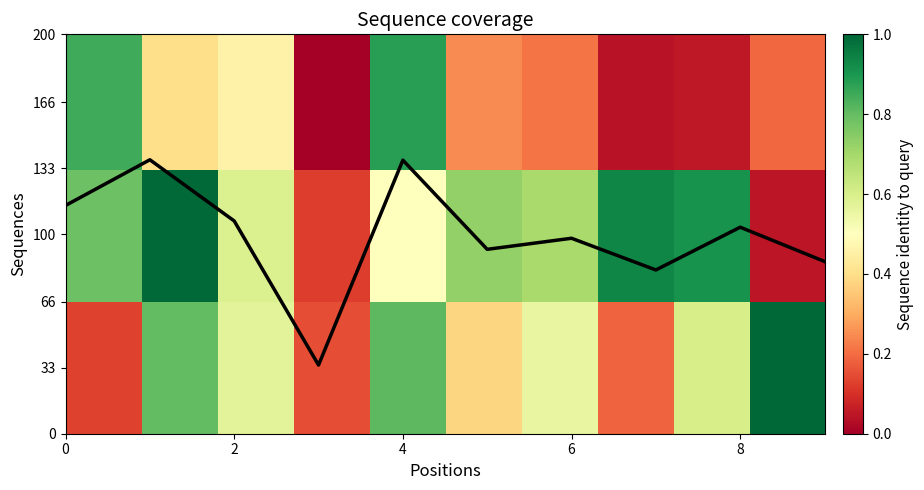

What is the greatest value displayed?

137.2